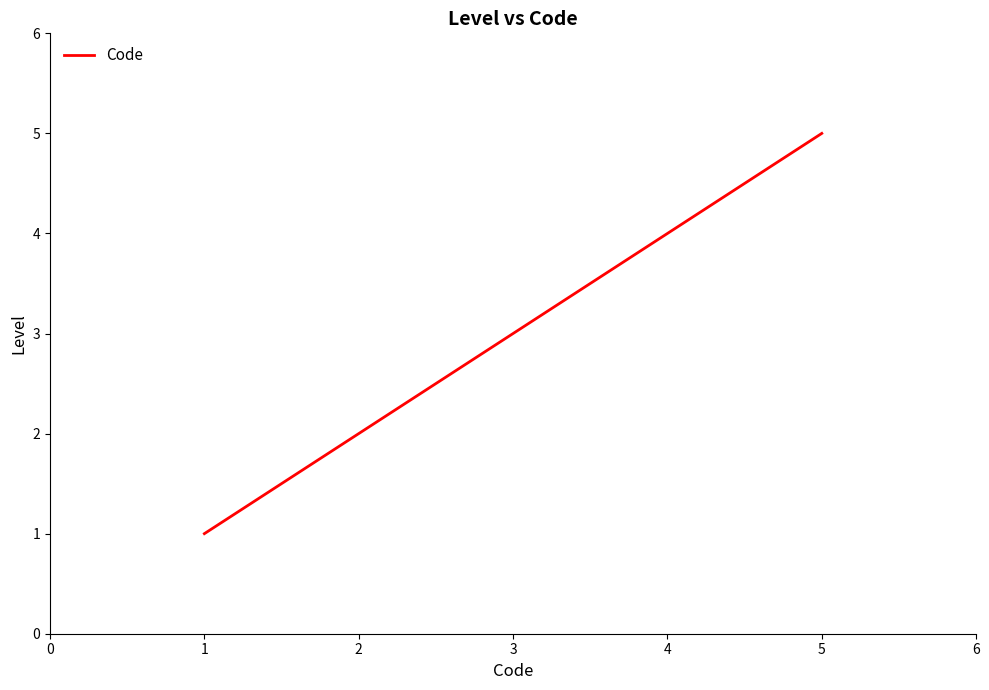

What is the change in value from 1 to 5?

+4